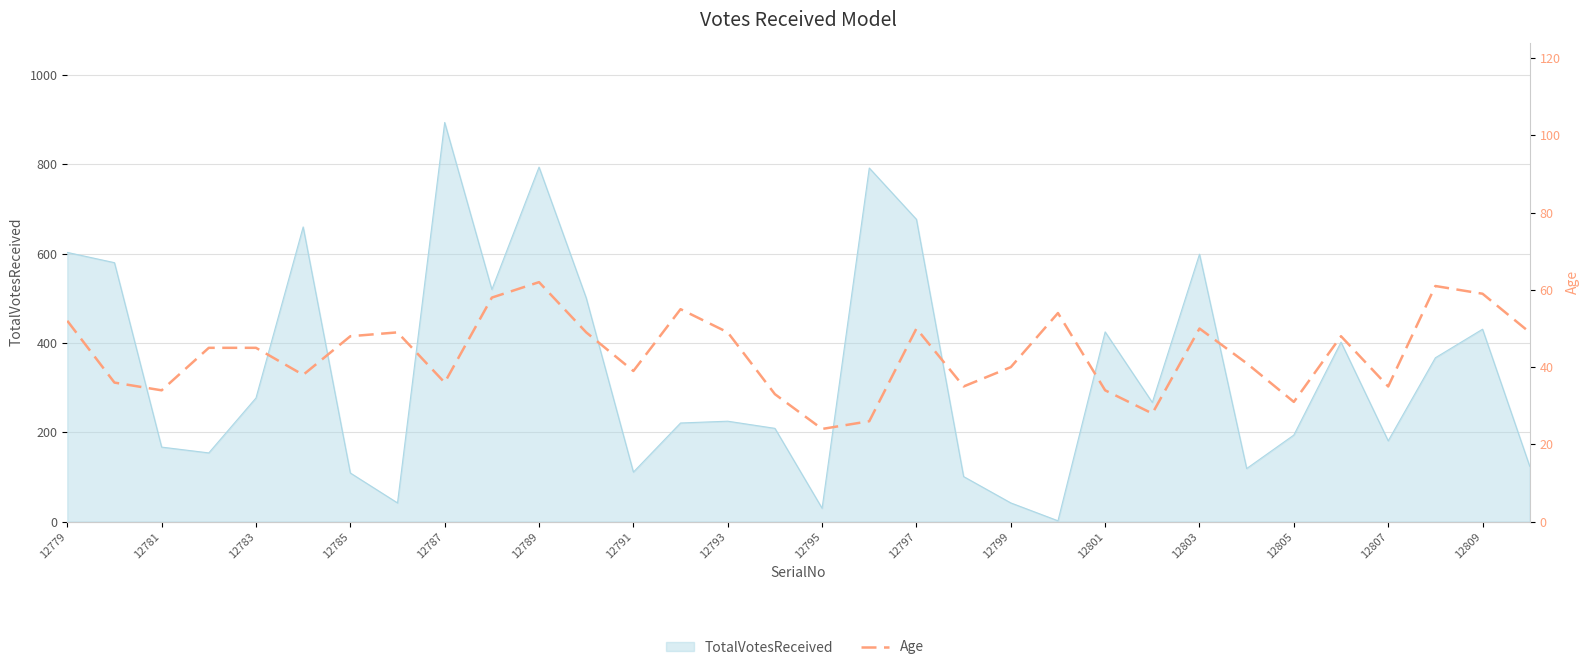

Does the chart display data point markers on the line(s)?

No